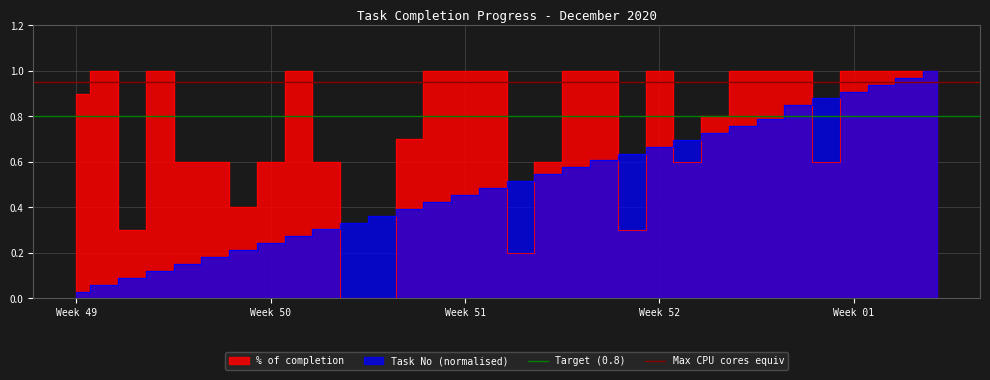

At which category does the chart reach its minimum across all series?

Week 49